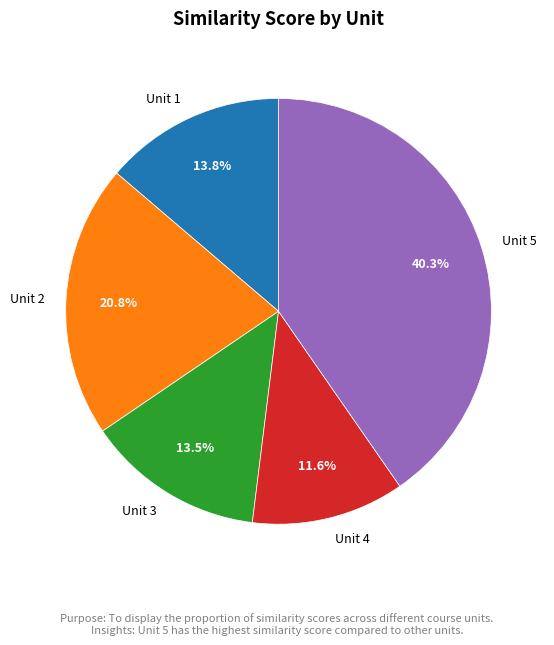

To the nearest percent, what is the difference between the Unit 4 and Unit 2 slice percentages?

9%